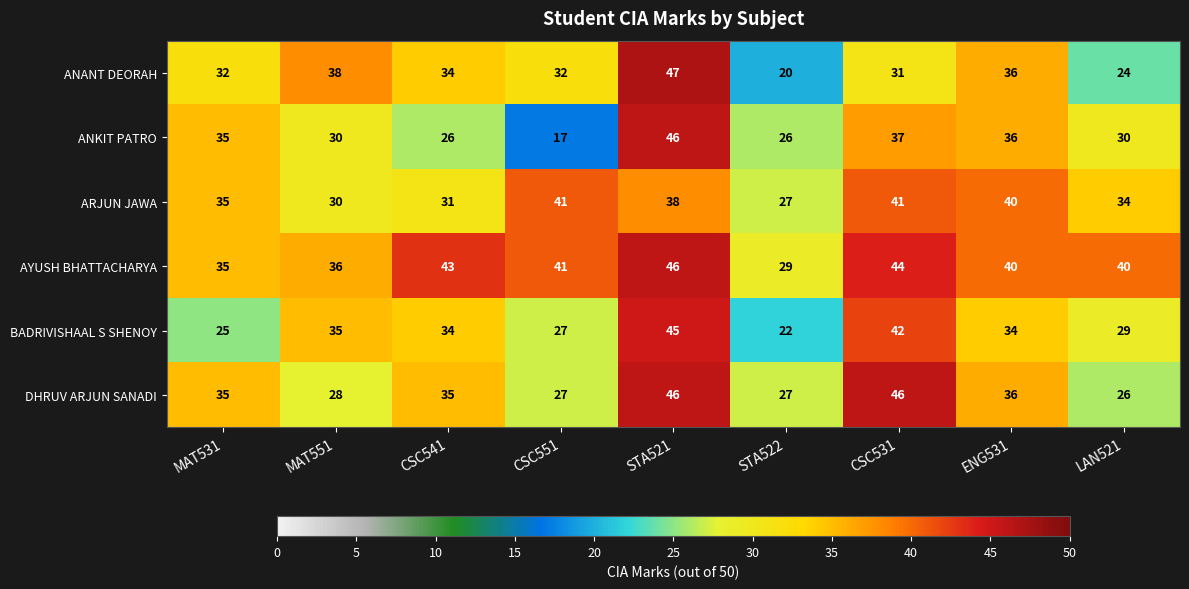

What value does the ANANT DEORAH series have at CSC541, to the nearest 5?

35